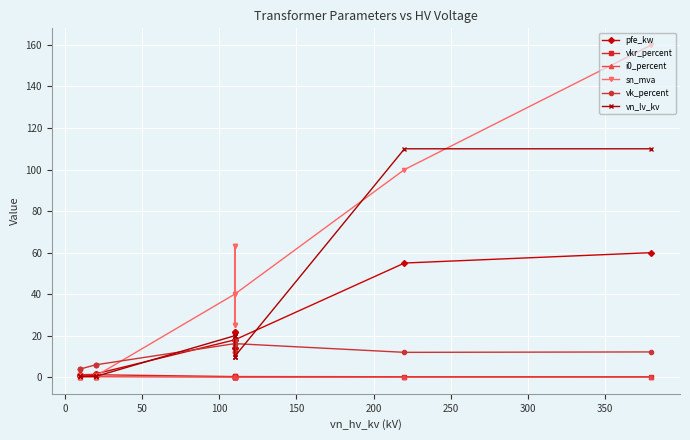

How many lines are shown in the chart?

6